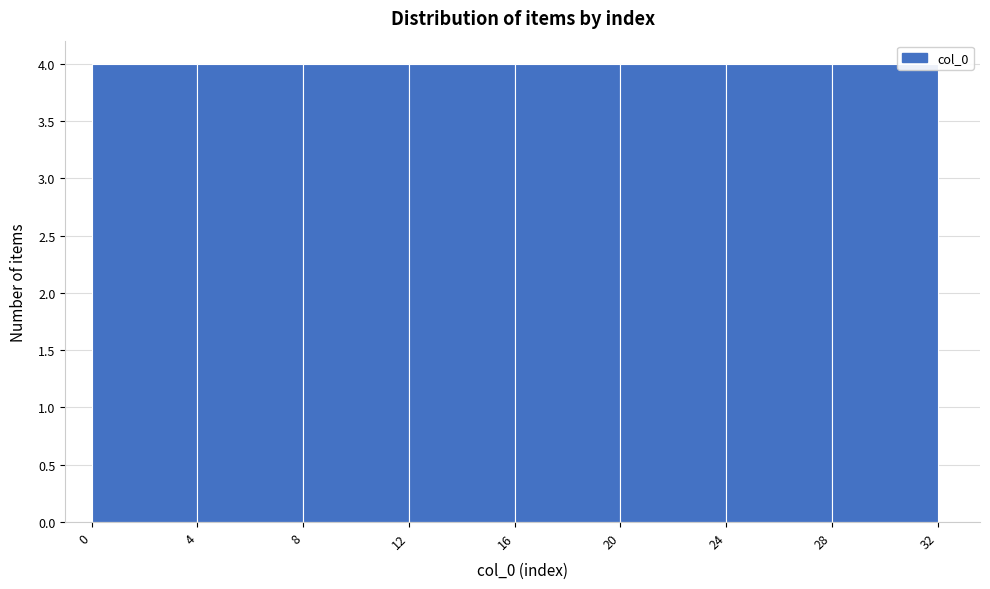

Reading left to right, transcribe this chart: for each bar, give the range it covers on the x-axis and its height. The values are not printed on the chart, so give them approximately, as read against the axis.

0 to 4: 4
4 to 8: 4
8 to 12: 4
12 to 16: 4
16 to 20: 4
20 to 24: 4
24 to 28: 4
28 to 32: 4